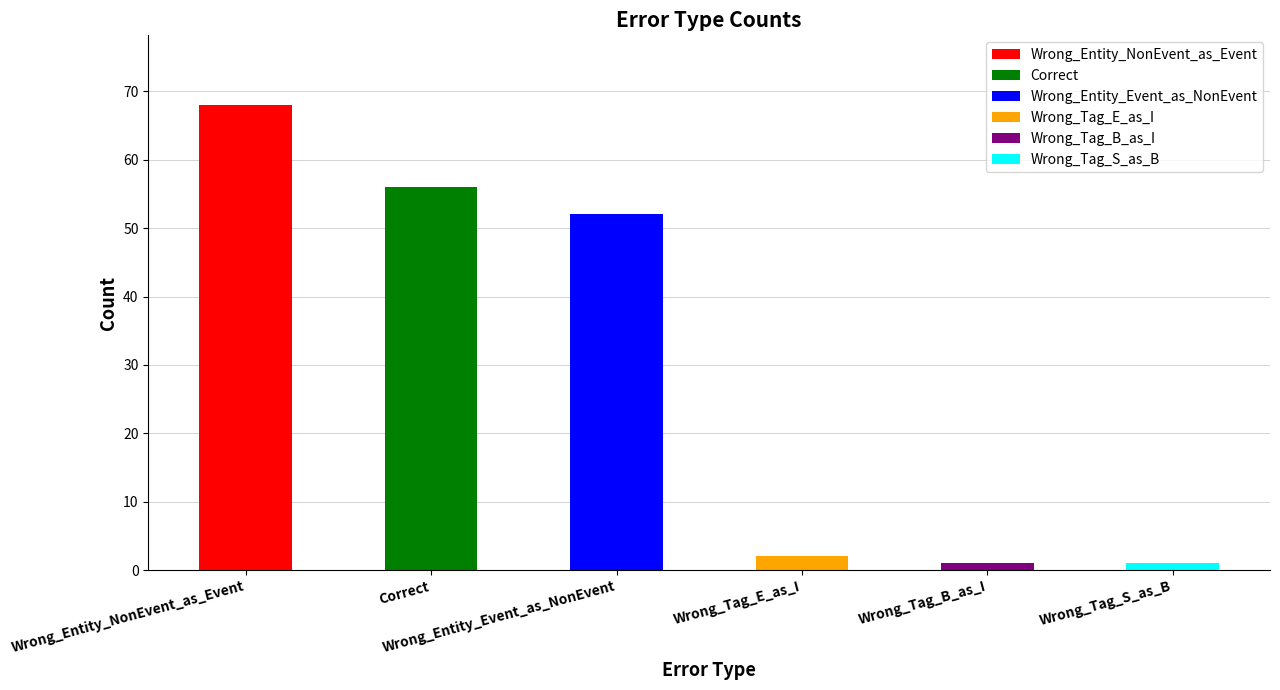

What is the smallest value displayed?

1